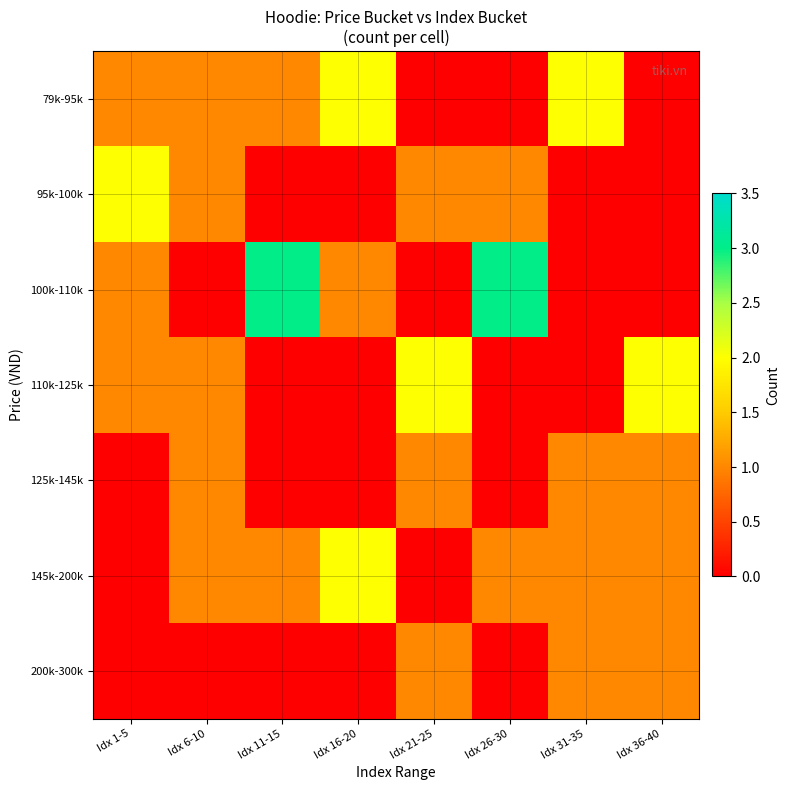

What is the difference between the highest and lowest values at Idx 36-40?

2